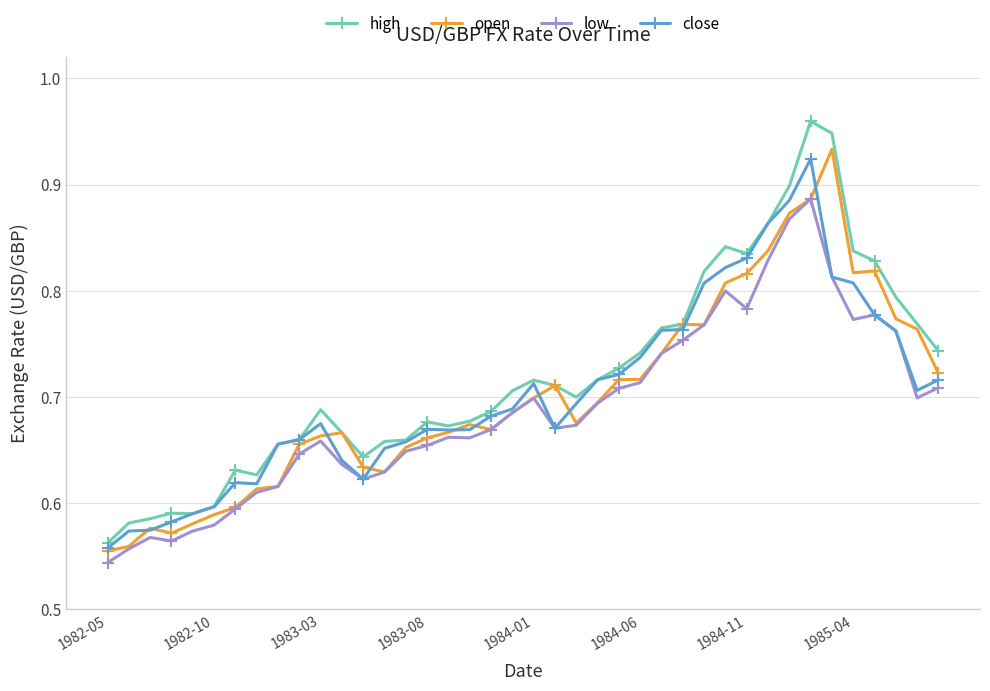

Does the chart display data point markers on the line(s)?

Yes